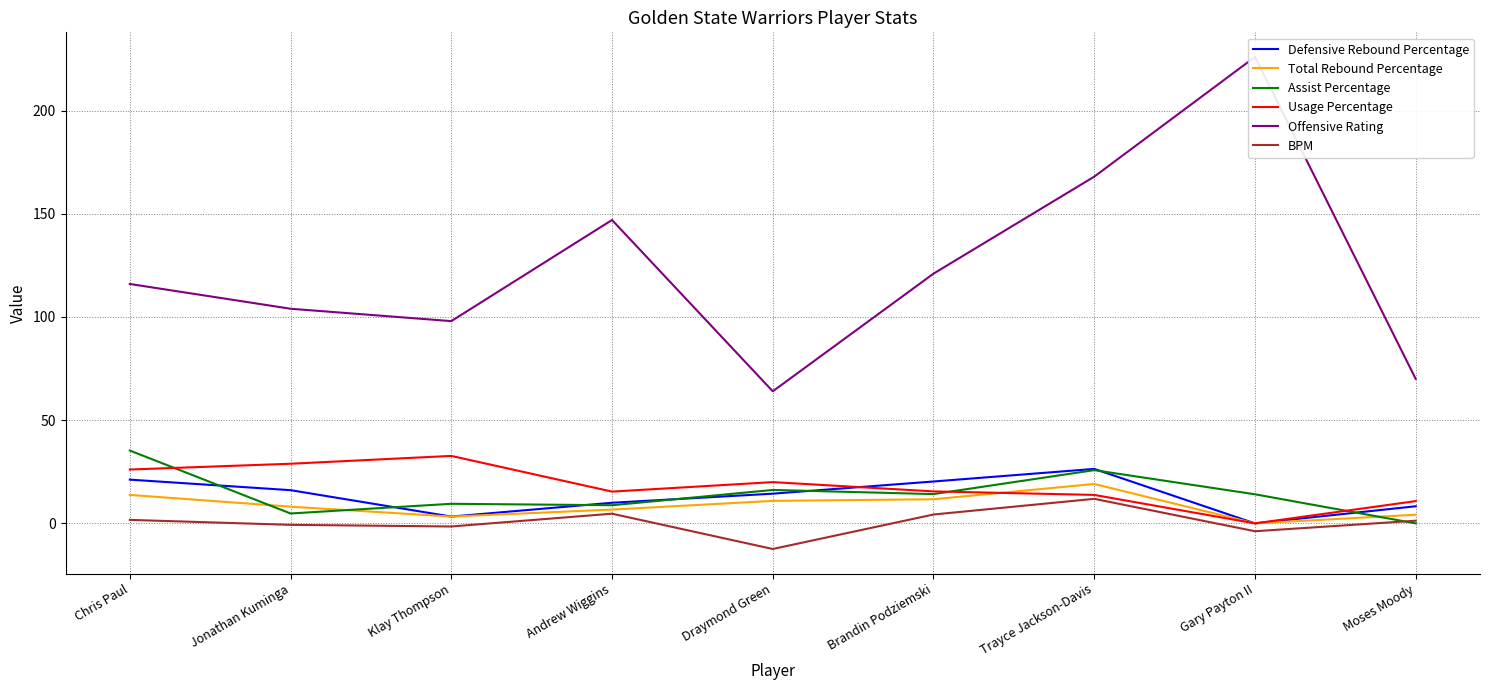

At how many categories does at least one series exceed 224?

1